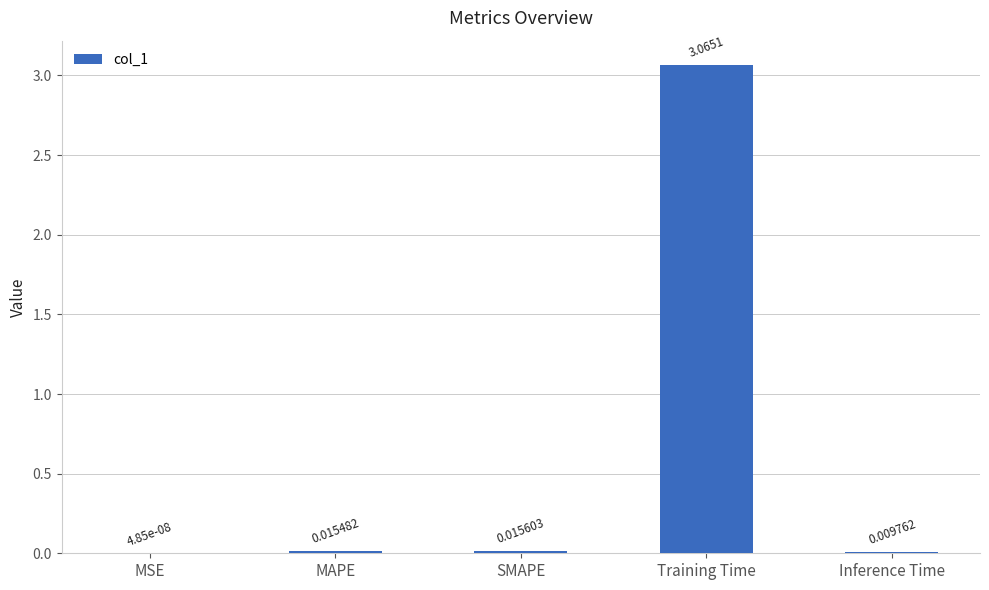

Which has a higher value, Inference Time or Training Time?

Training Time